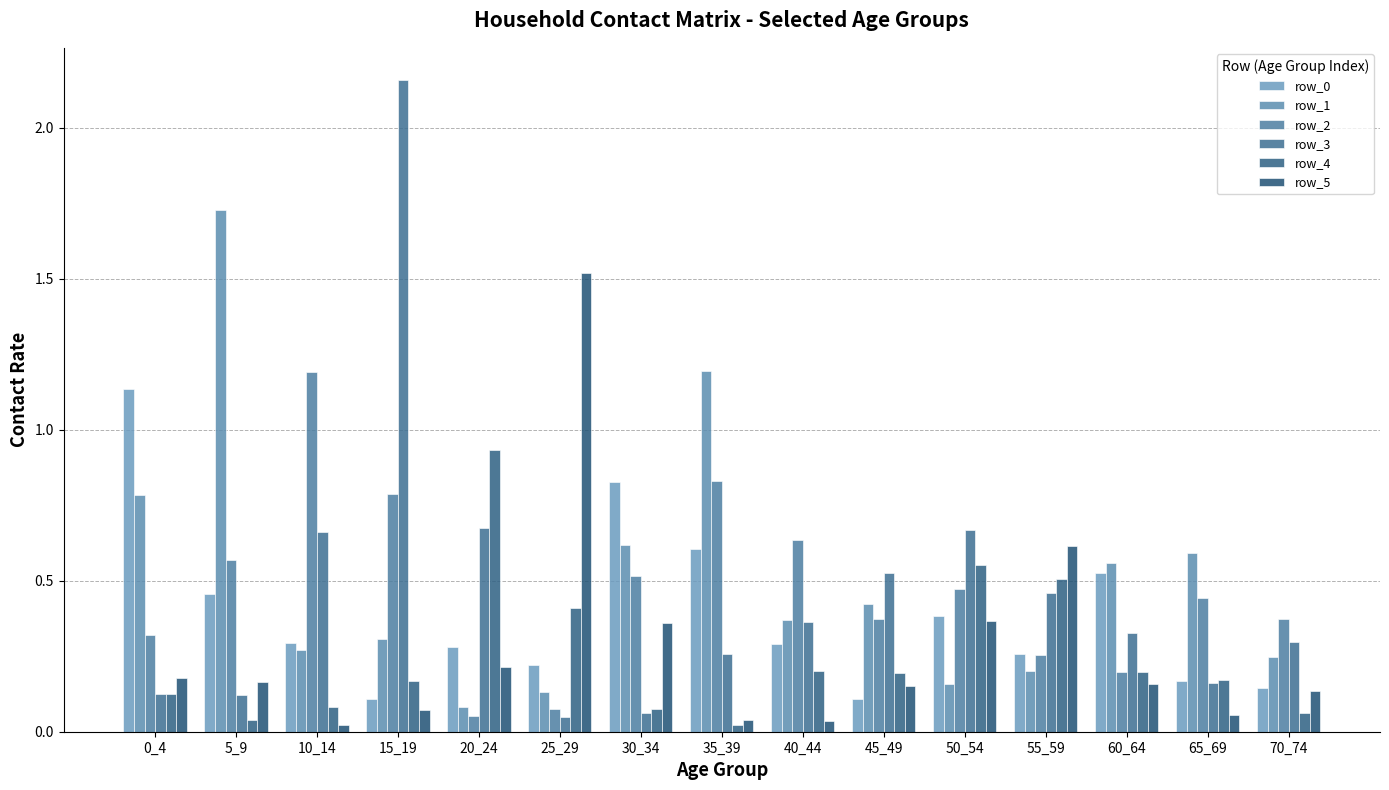

Between 55_59 and 70_74, which series saw the biggest shift?

row_5